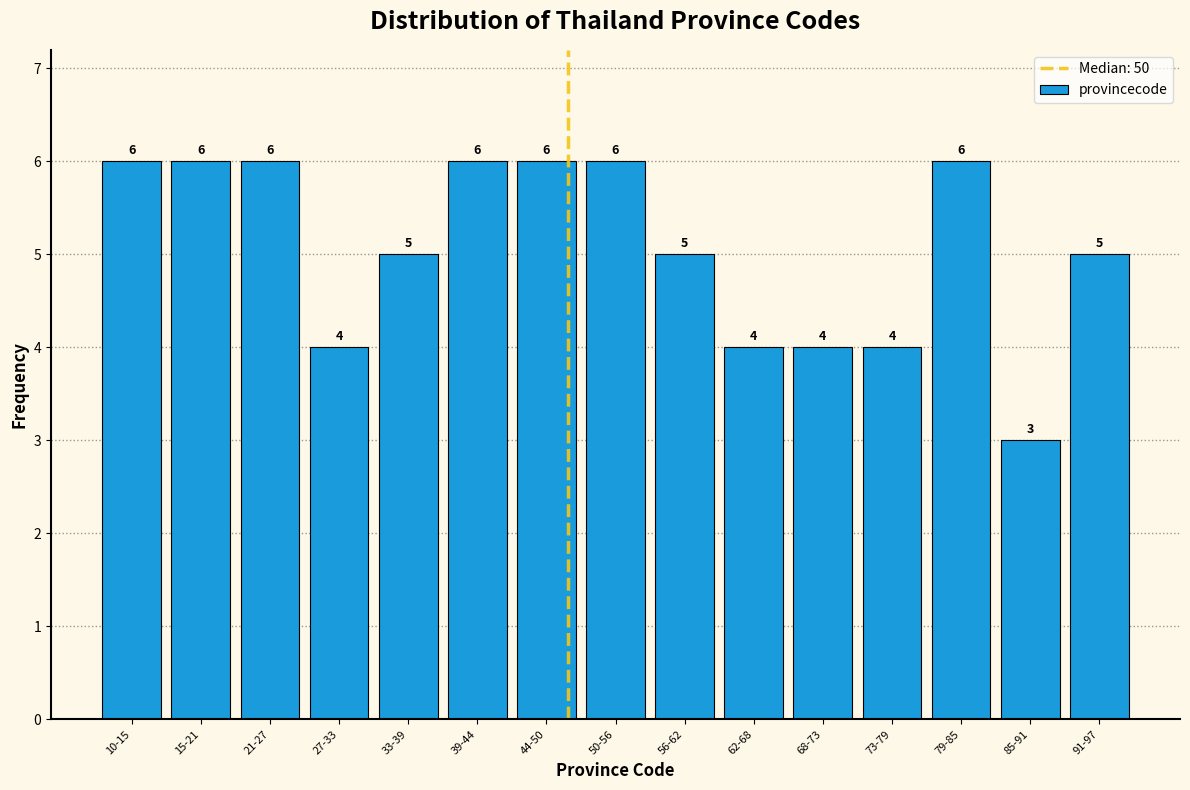

Reading right to left, extract all data points from this chart.

91-97=5	85-91=3	79-85=6	73-79=4	68-73=4	62-68=4	56-62=5	50-56=6	44-50=6	39-44=6	33-39=5	27-33=4	21-27=6	15-21=6	10-15=6